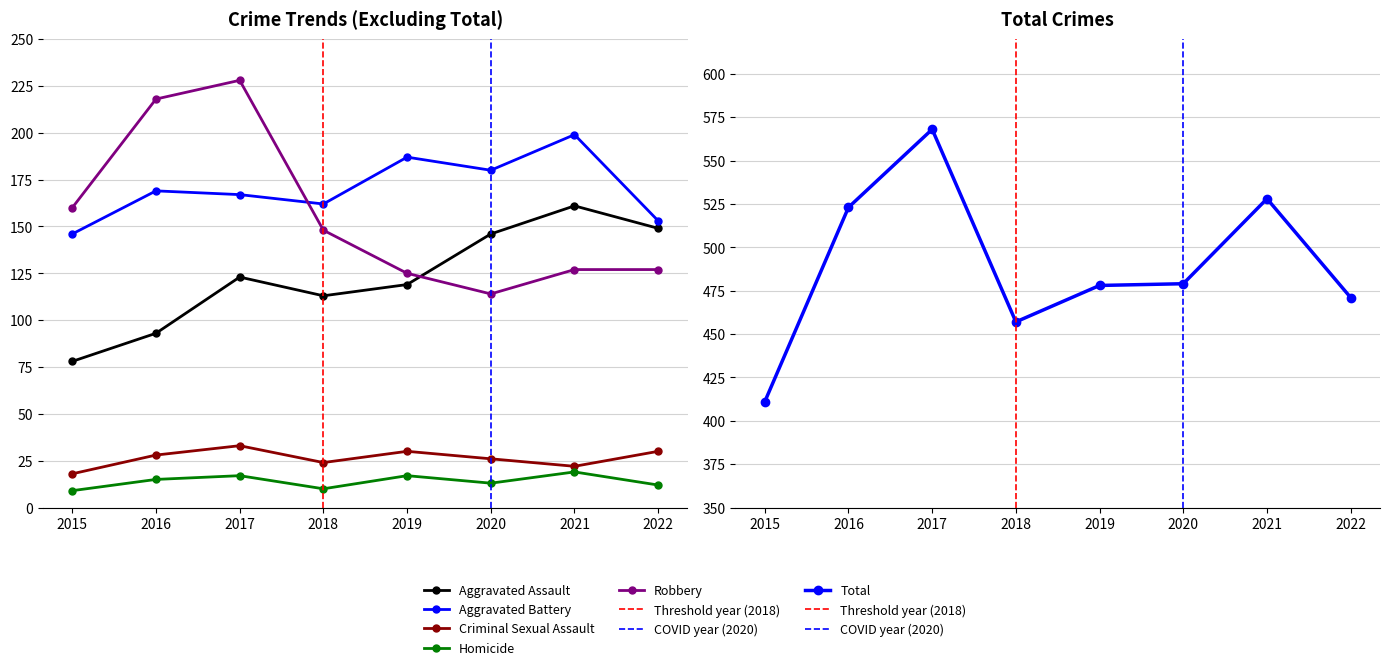

What is the value of the Total point at the 5th from the left?

478